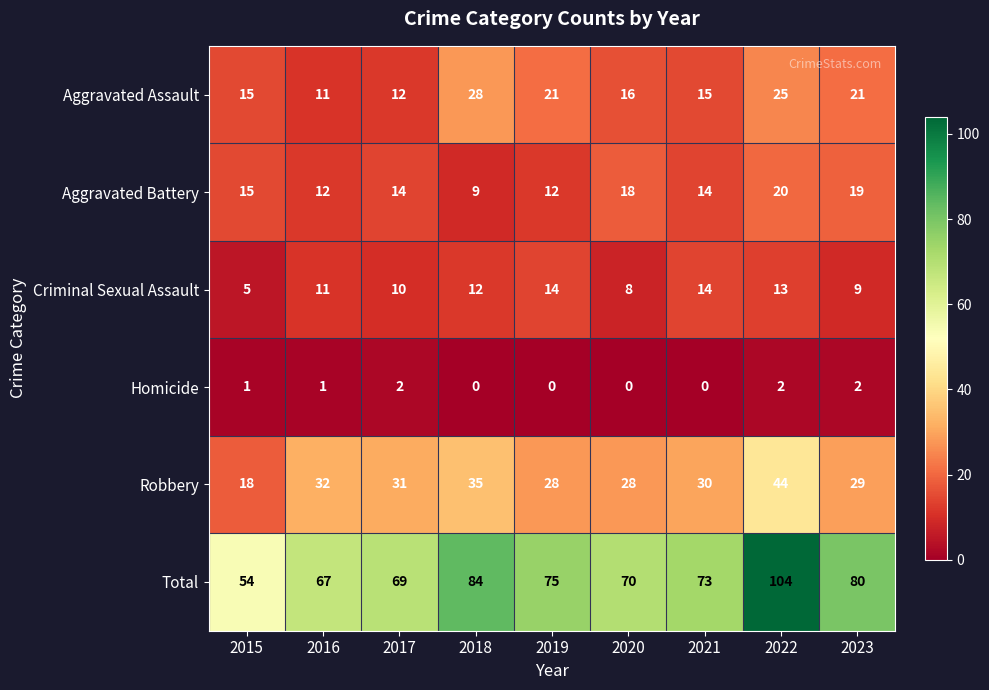

The value of Robbery at 2015 is 18. True or false?

True